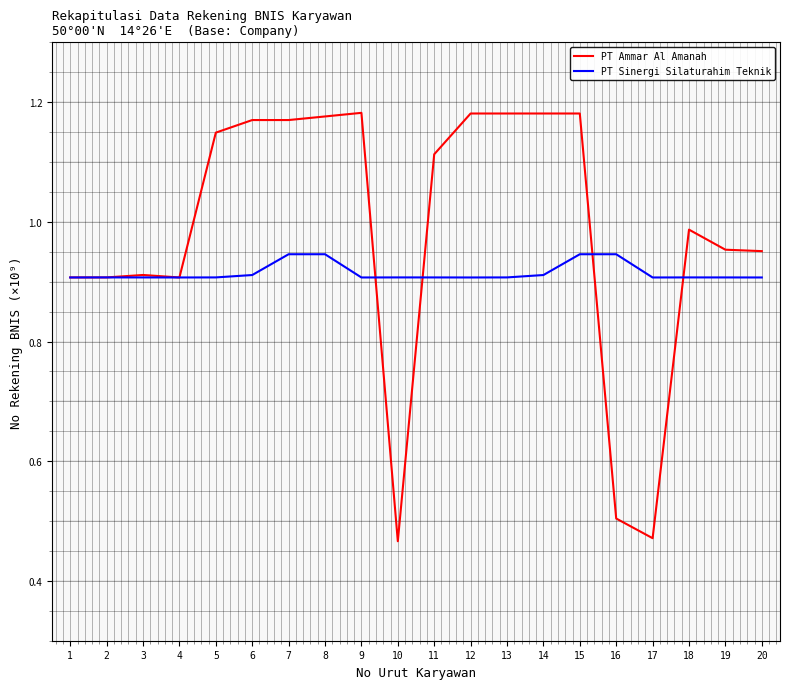

The value of PT Sinergi Silaturahim Teknik at 10 is 0.4. True or false?

False